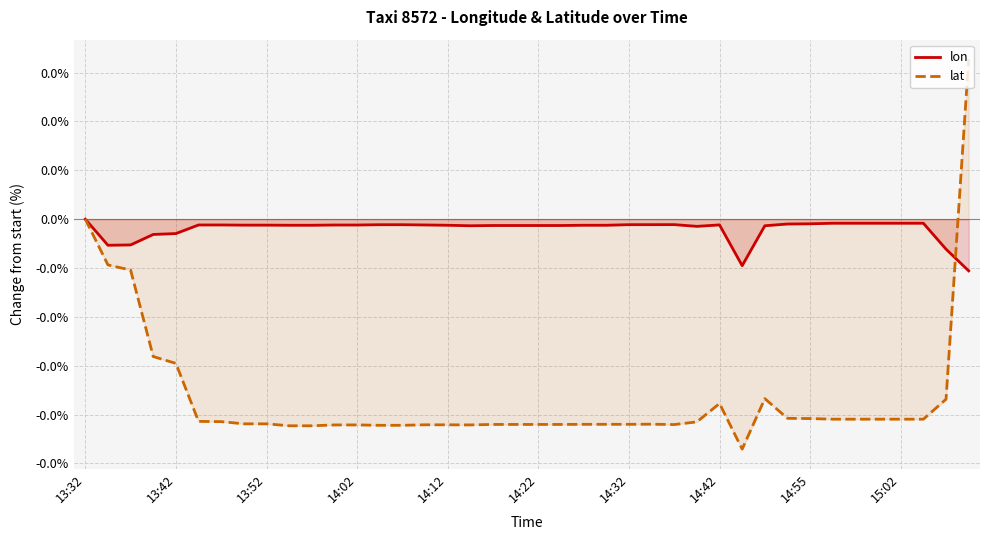

Which series has the widest spread of values?

lat